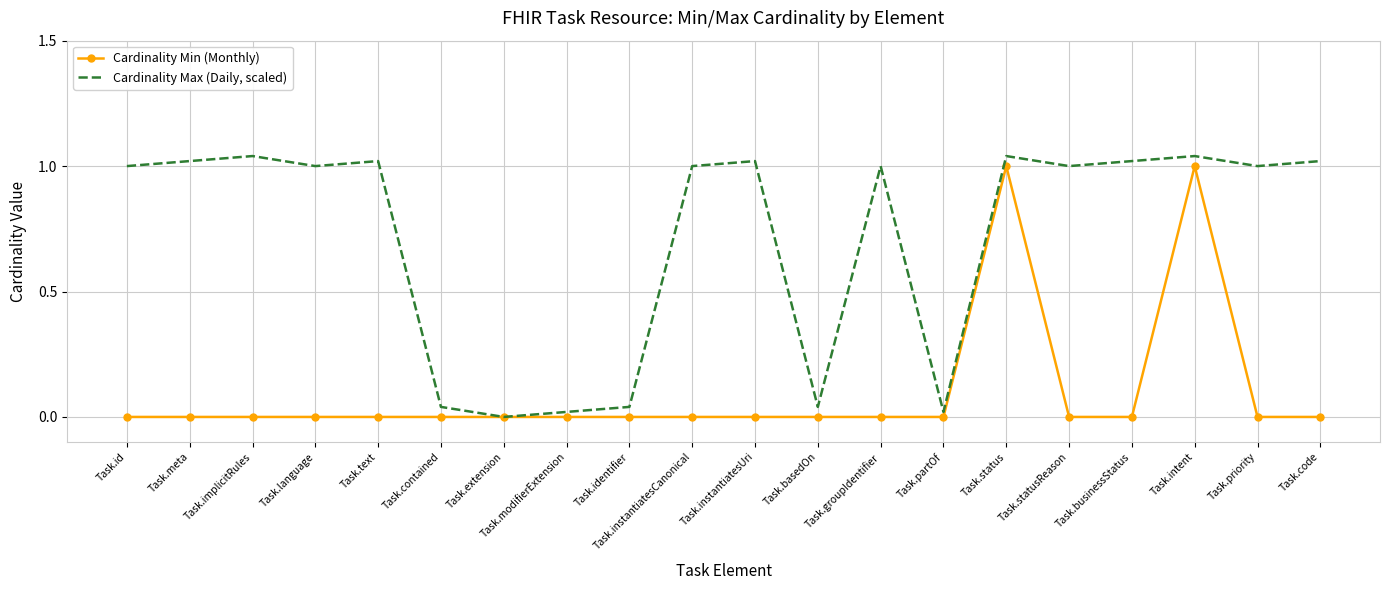

List the series in order of their peak value, lowest first.

Cardinality Min (Monthly), Cardinality Max (Daily, scaled)